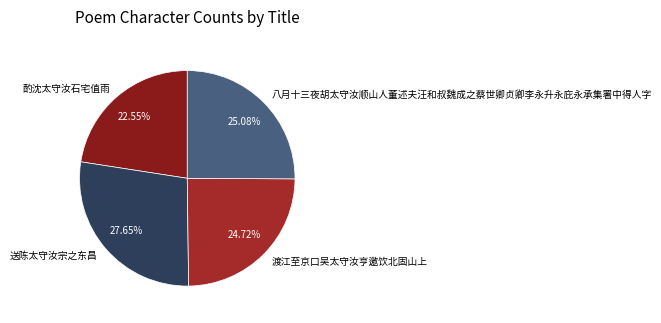

Is there a majority slice in this chart?

No